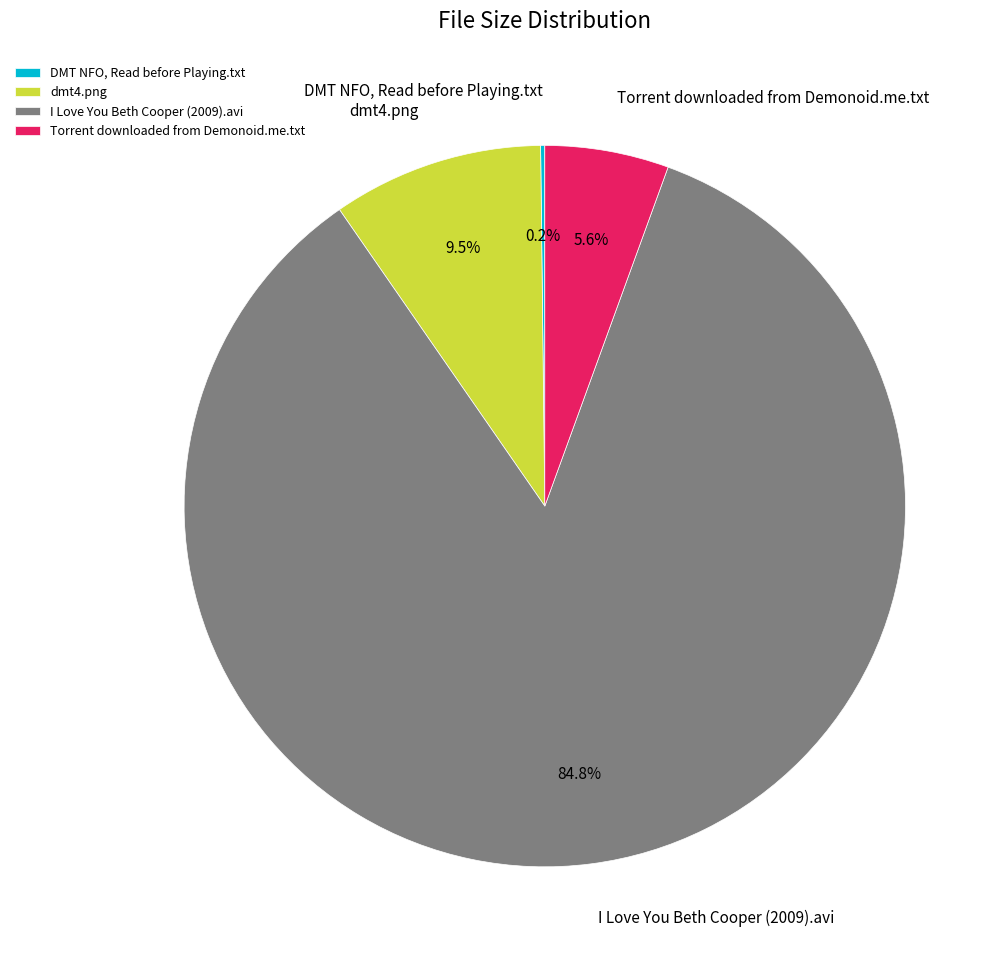

What percentage is NOT represented by Torrent downloaded from Demonoid.me.txt?

94.4%